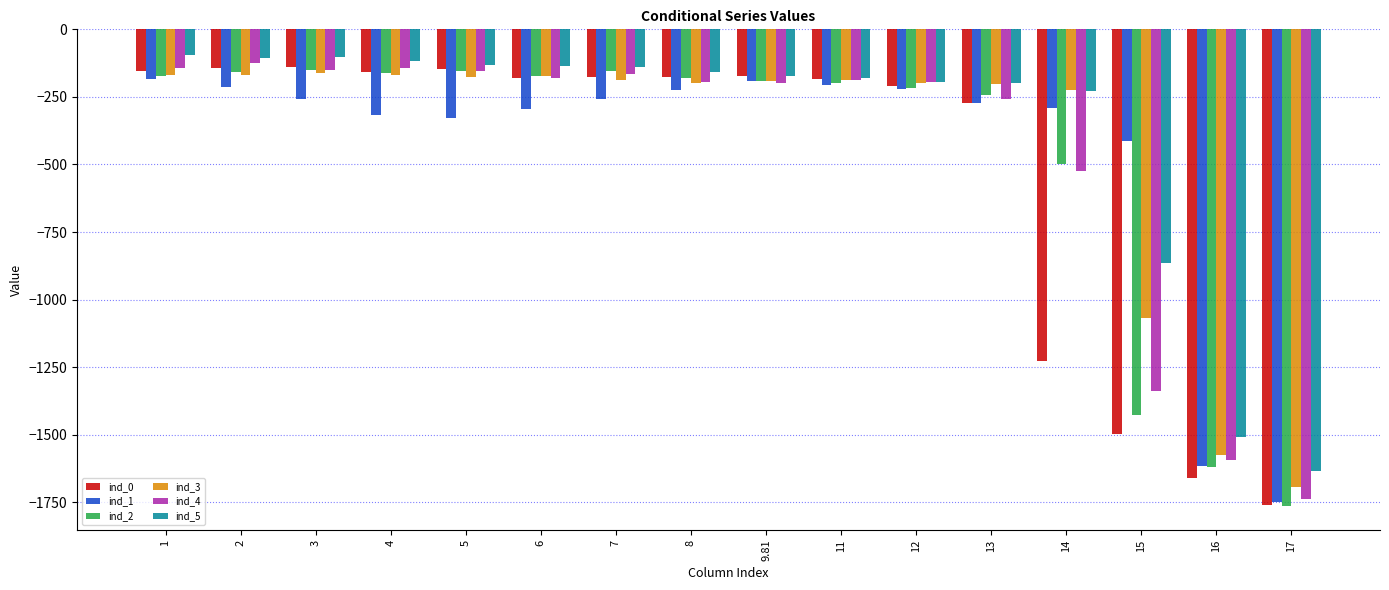

What is the sum of the ind_0 values at 4 and 3?

-297.1